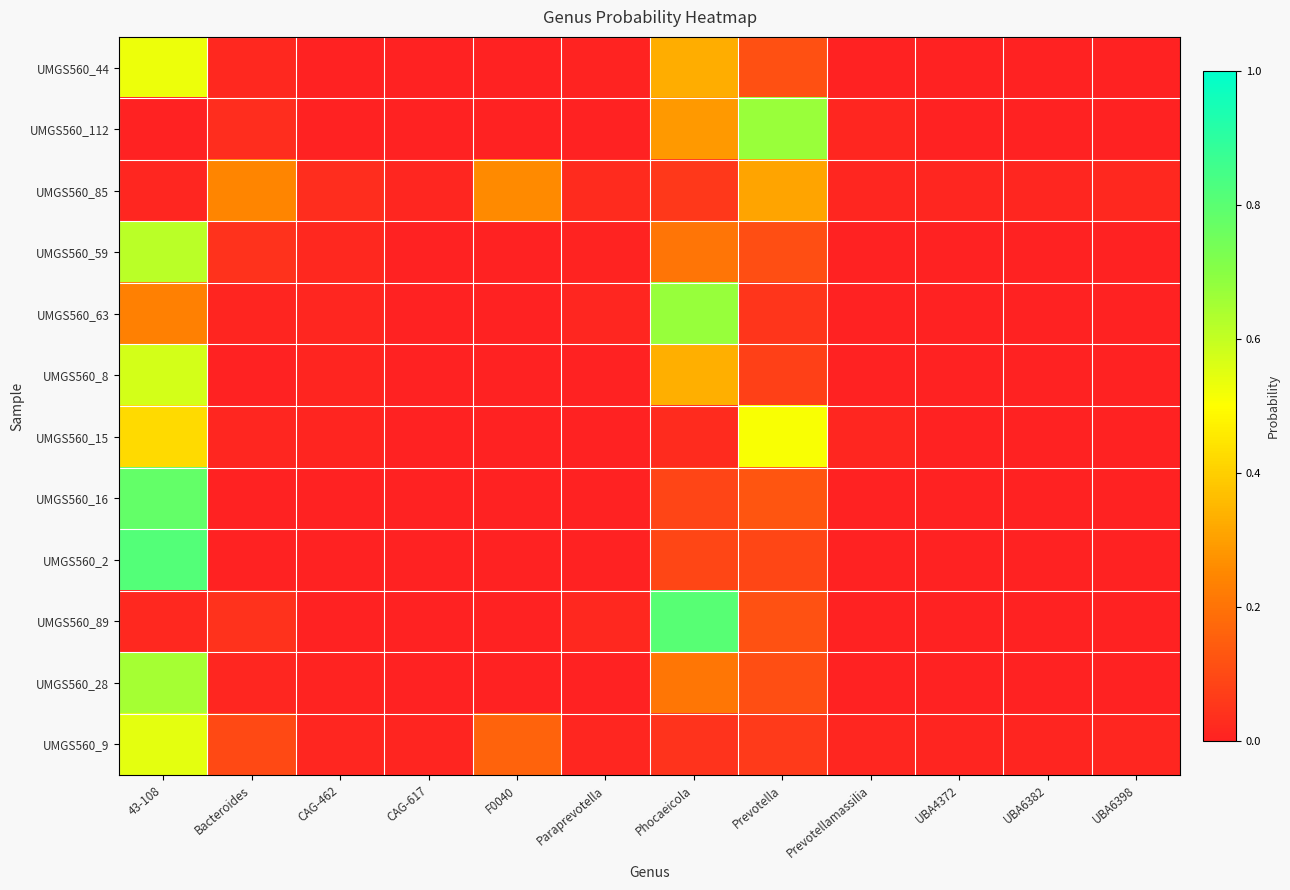

Reading right to left, transcribe all the data shown in this chart.

UMGS560_44: UBA6398=0.0	UBA6382=0.0	UBA4372=0.0	Prevotellamassilia=0.0	Prevotella=0.1	Phocaeicola=0.3	Paraprevotella=0.0	F0040=0.0	CAG-617=0.0	CAG-462=0.0	Bacteroides=0.0	43-108=0.5
UMGS560_112: UBA6398=0.0	UBA6382=0.0	UBA4372=0.0	Prevotellamassilia=0.0	Prevotella=0.7	Phocaeicola=0.3	Paraprevotella=0.0	F0040=0.0	CAG-617=0.0	CAG-462=0.0	Bacteroides=0.0	43-108=0.0
UMGS560_85: UBA6398=0.0	UBA6382=0.0	UBA4372=0.0	Prevotellamassilia=0.0	Prevotella=0.3	Phocaeicola=0.1	Paraprevotella=0.0	F0040=0.3	CAG-617=0.0	CAG-462=0.0	Bacteroides=0.2	43-108=0.0
UMGS560_59: UBA6398=0.0	UBA6382=0.0	UBA4372=0.0	Prevotellamassilia=0.0	Prevotella=0.1	Phocaeicola=0.2	Paraprevotella=0.0	F0040=0.0	CAG-617=0.0	CAG-462=0.0	Bacteroides=0.0	43-108=0.6
UMGS560_63: UBA6398=0.0	UBA6382=0.0	UBA4372=0.0	Prevotellamassilia=0.0	Prevotella=0.0	Phocaeicola=0.7	Paraprevotella=0.0	F0040=0.0	CAG-617=0.0	CAG-462=0.0	Bacteroides=0.0	43-108=0.2
UMGS560_8: UBA6398=0.0	UBA6382=0.0	UBA4372=0.0	Prevotellamassilia=0.0	Prevotella=0.1	Phocaeicola=0.3	Paraprevotella=0.0	F0040=0.0	CAG-617=0.0	CAG-462=0.0	Bacteroides=0.0	43-108=0.6
UMGS560_15: UBA6398=0.0	UBA6382=0.0	UBA4372=0.0	Prevotellamassilia=0.0	Prevotella=0.5	Phocaeicola=0.0	Paraprevotella=0.0	F0040=0.0	CAG-617=0.0	CAG-462=0.0	Bacteroides=0.0	43-108=0.4
UMGS560_16: UBA6398=0.0	UBA6382=0.0	UBA4372=0.0	Prevotellamassilia=0.0	Prevotella=0.1	Phocaeicola=0.1	Paraprevotella=0.0	F0040=0.0	CAG-617=0.0	CAG-462=0.0	Bacteroides=0.0	43-108=0.8
UMGS560_2: UBA6398=0.0	UBA6382=0.0	UBA4372=0.0	Prevotellamassilia=0.0	Prevotella=0.1	Phocaeicola=0.1	Paraprevotella=0.0	F0040=0.0	CAG-617=0.0	CAG-462=0.0	Bacteroides=0.0	43-108=0.8
UMGS560_89: UBA6398=0.0	UBA6382=0.0	UBA4372=0.0	Prevotellamassilia=0.0	Prevotella=0.1	Phocaeicola=0.8	Paraprevotella=0.0	F0040=0.0	CAG-617=0.0	CAG-462=0.0	Bacteroides=0.0	43-108=0.0
UMGS560_28: UBA6398=0.0	UBA6382=0.0	UBA4372=0.0	Prevotellamassilia=0.0	Prevotella=0.1	Phocaeicola=0.2	Paraprevotella=0.0	F0040=0.0	CAG-617=0.0	CAG-462=0.0	Bacteroides=0.0	43-108=0.7
UMGS560_9: UBA6398=0.0	UBA6382=0.0	UBA4372=0.0	Prevotellamassilia=0.0	Prevotella=0.1	Phocaeicola=0.0	Paraprevotella=0.0	F0040=0.2	CAG-617=0.0	CAG-462=0.0	Bacteroides=0.1	43-108=0.5